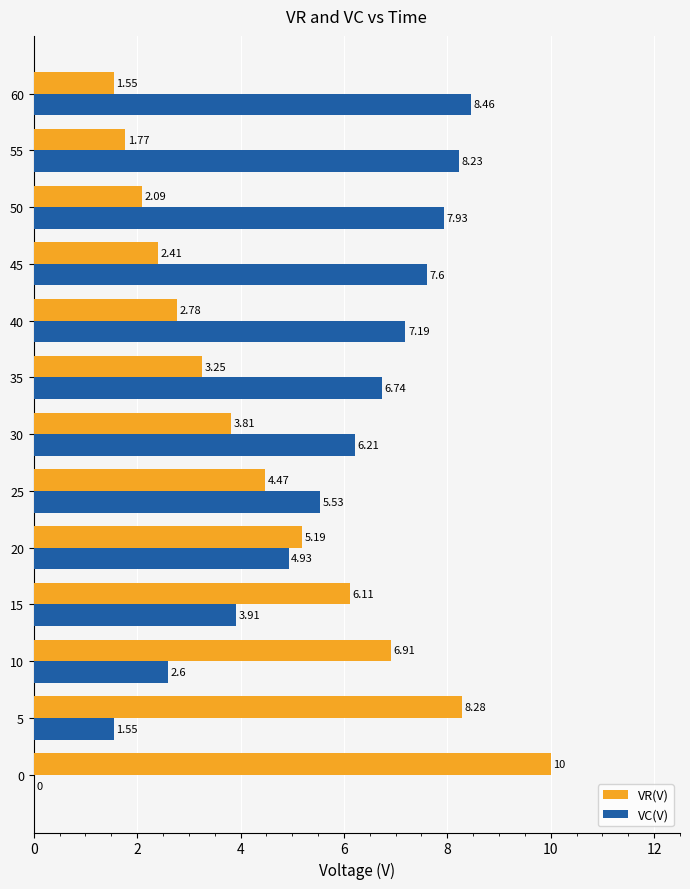

What are all the series names shown in the legend?

VR(V), VC(V)